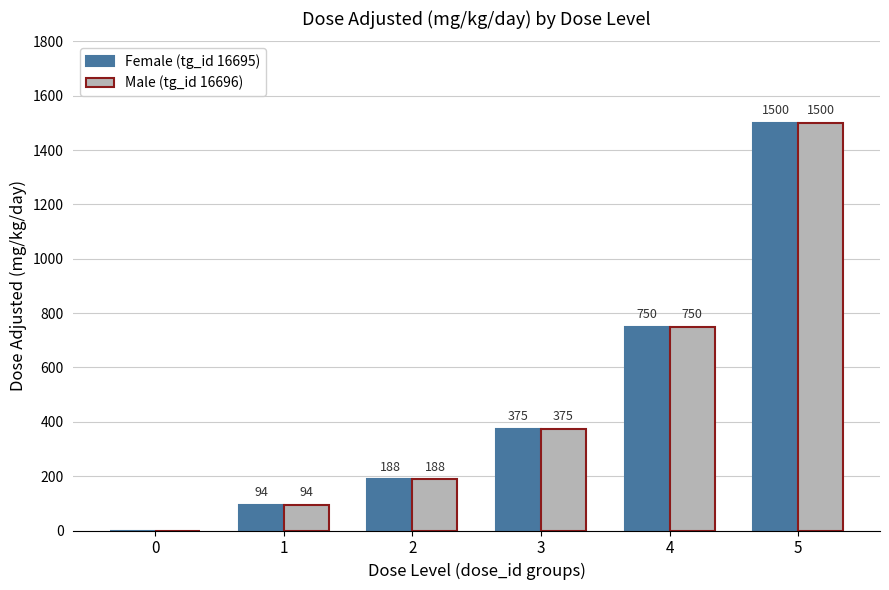

What is the sum of all Female (tg_id 16695) values?

2907